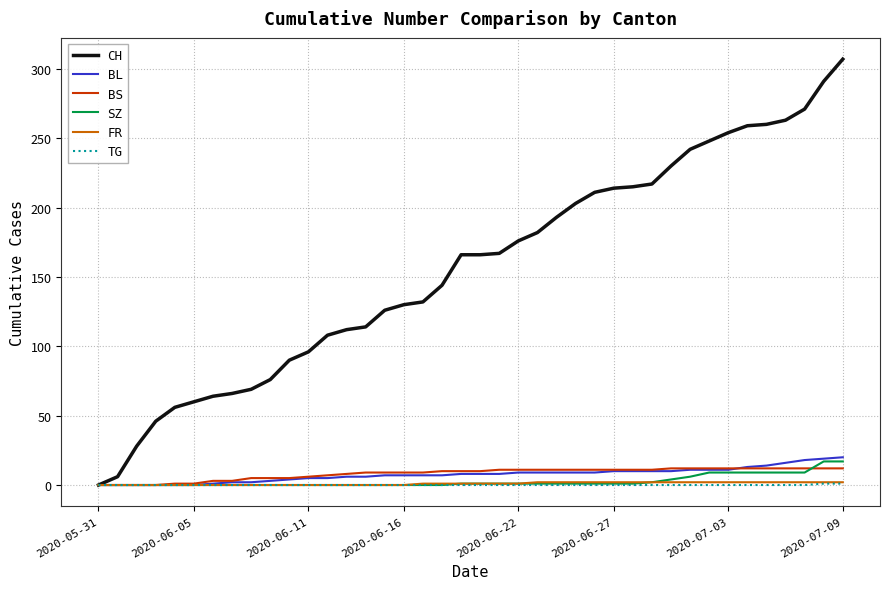

What is the greatest value displayed?

307